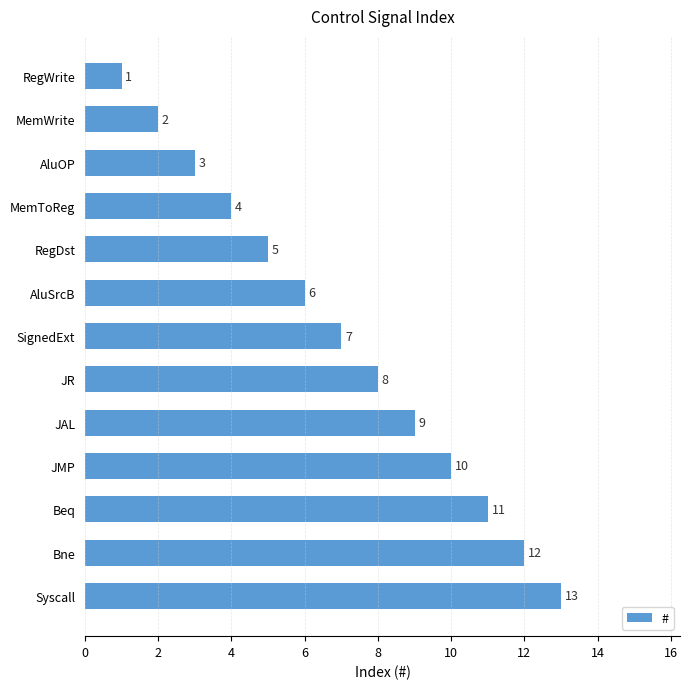

What is the greatest value displayed?

13